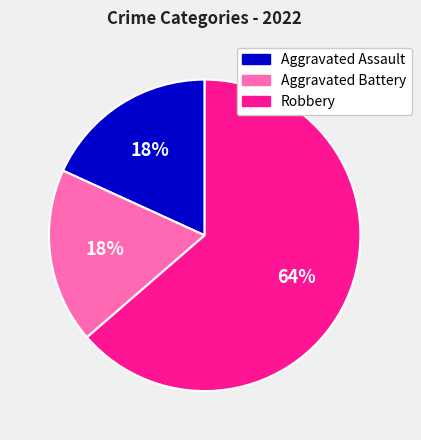

What percentage is the Robbery slice, to the nearest percent?

64%